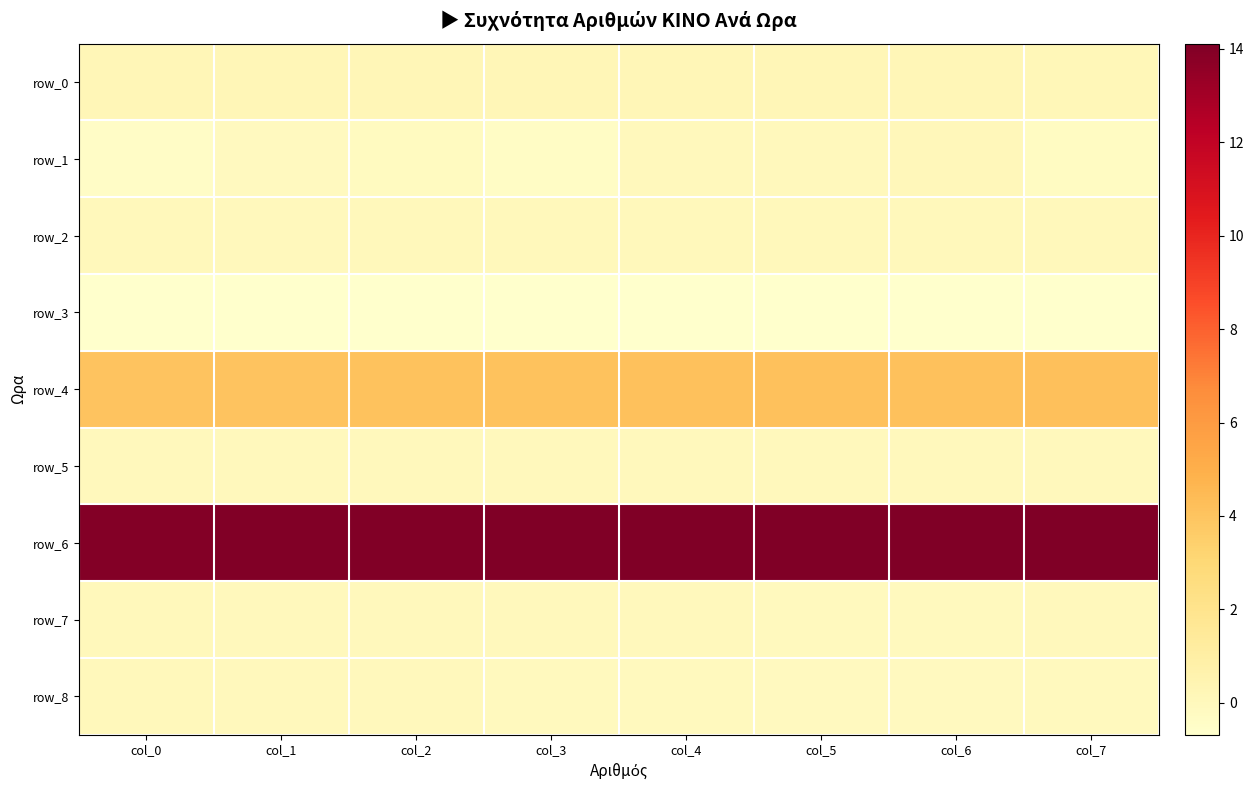

What is the difference between the maximum and second lowest values in the row_4 series?

0.1